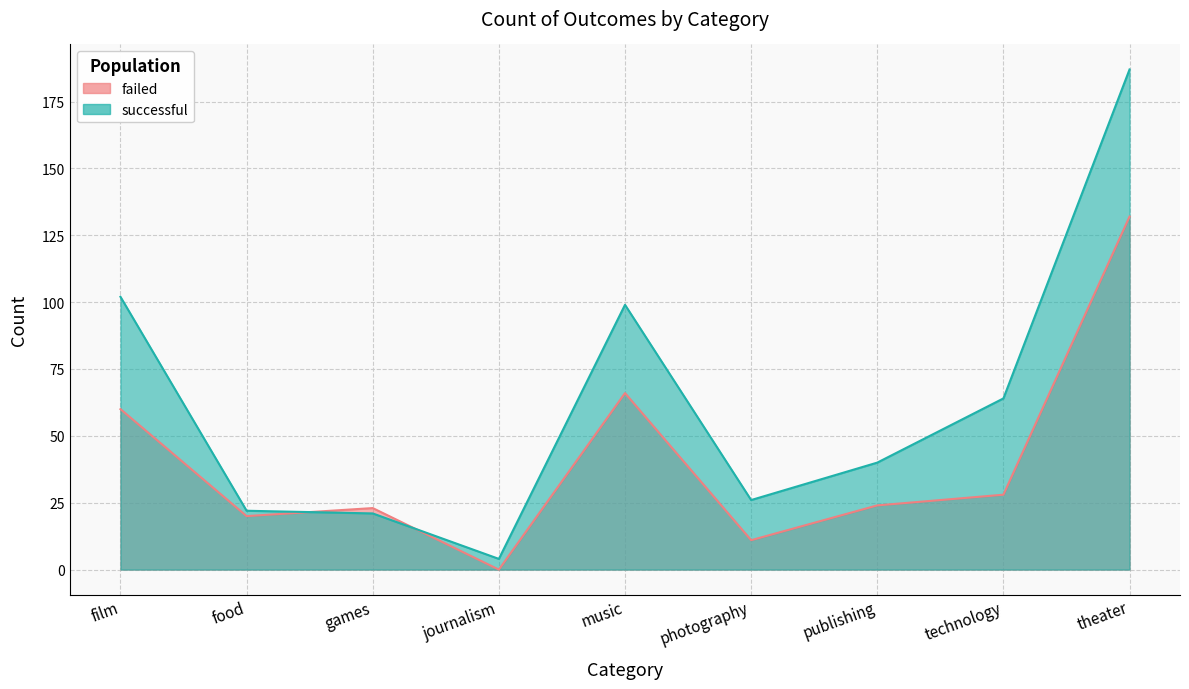

What is the difference between the second highest and second lowest values in the successful series?

81